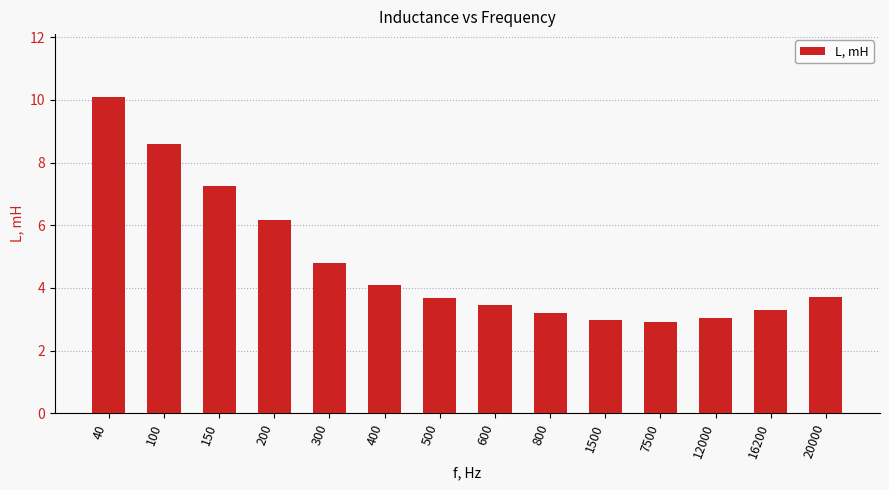

What is the smallest value displayed?

2.9